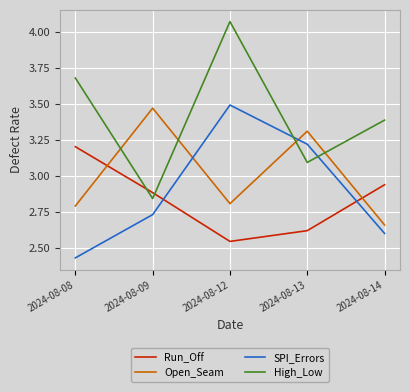

Which label corresponds to the largest value in the chart?

2024-08-12